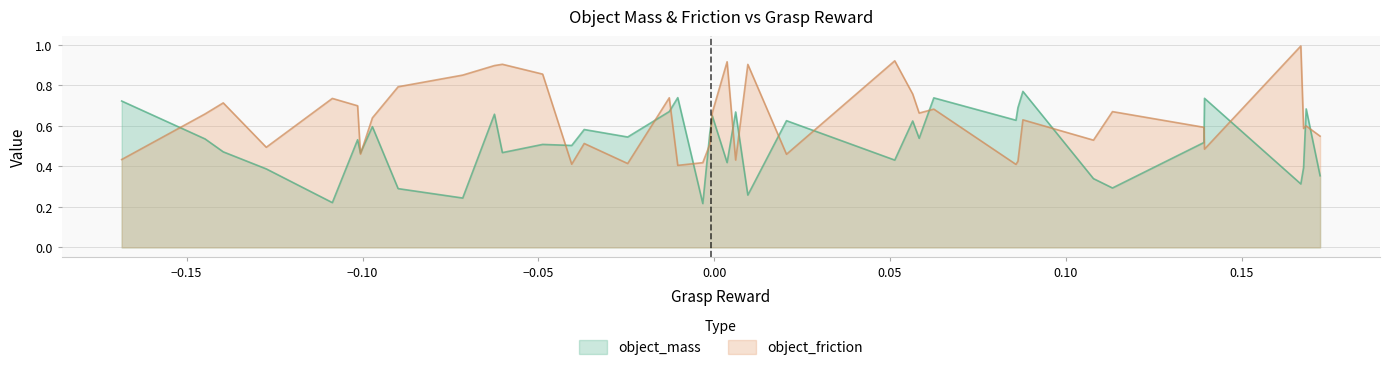

List the series in order of their overall mean, lowest first.

object_mass, object_friction